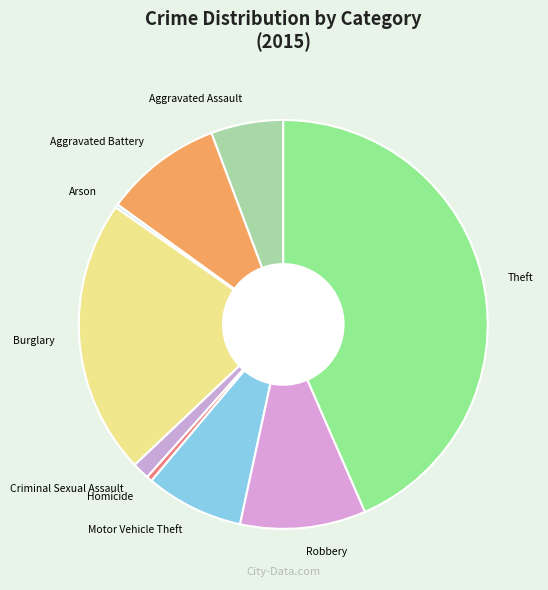

Is Robbery the majority of the pie?

No